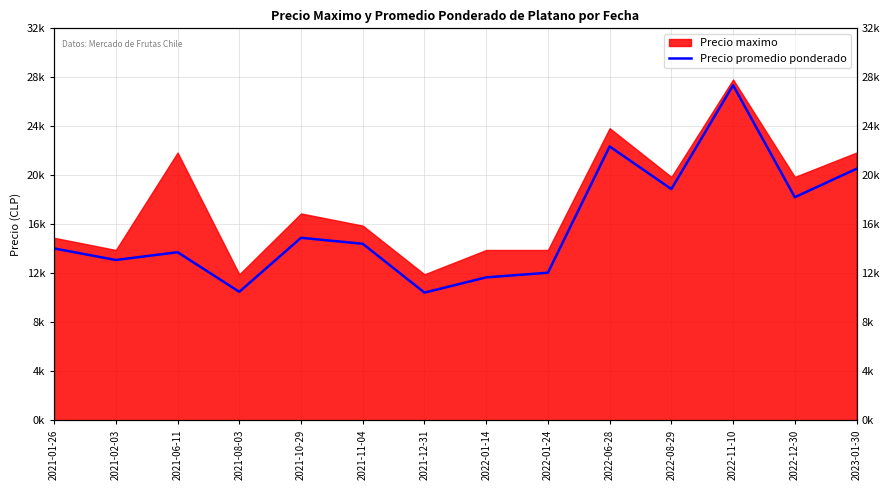

Reading right to left, what are all the values shown in this chart?

20667	18333	27529	19000	22500	12131	11750	10500	14509	15000	10564	13817	13177	14125